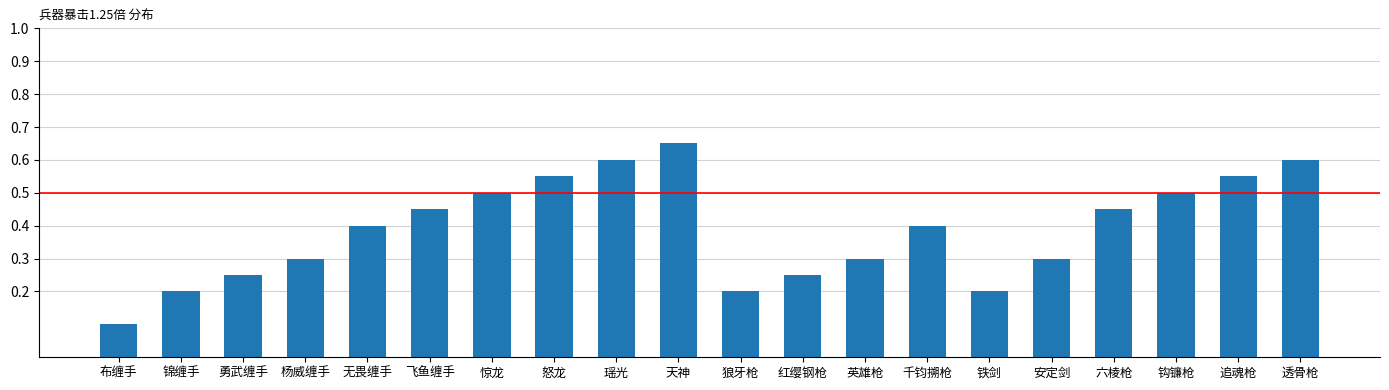

How many categories are shown in the chart?

20